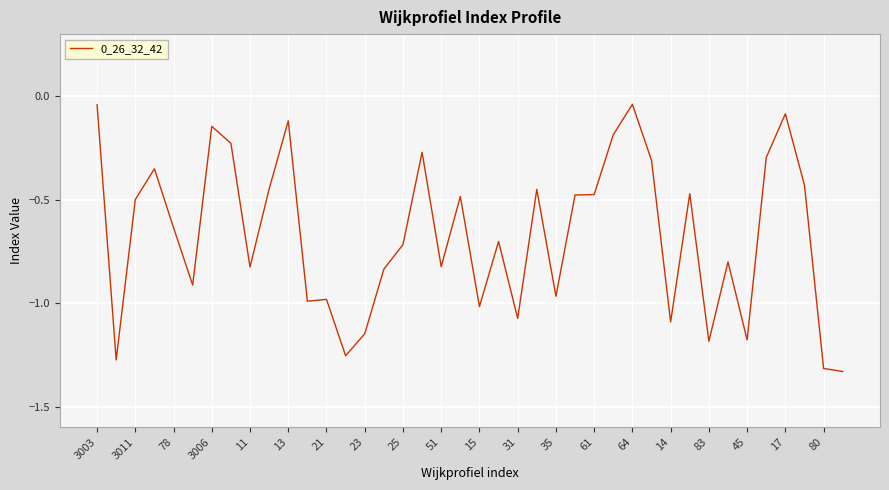

True or false: the data shows -0.0 at 3006.

False